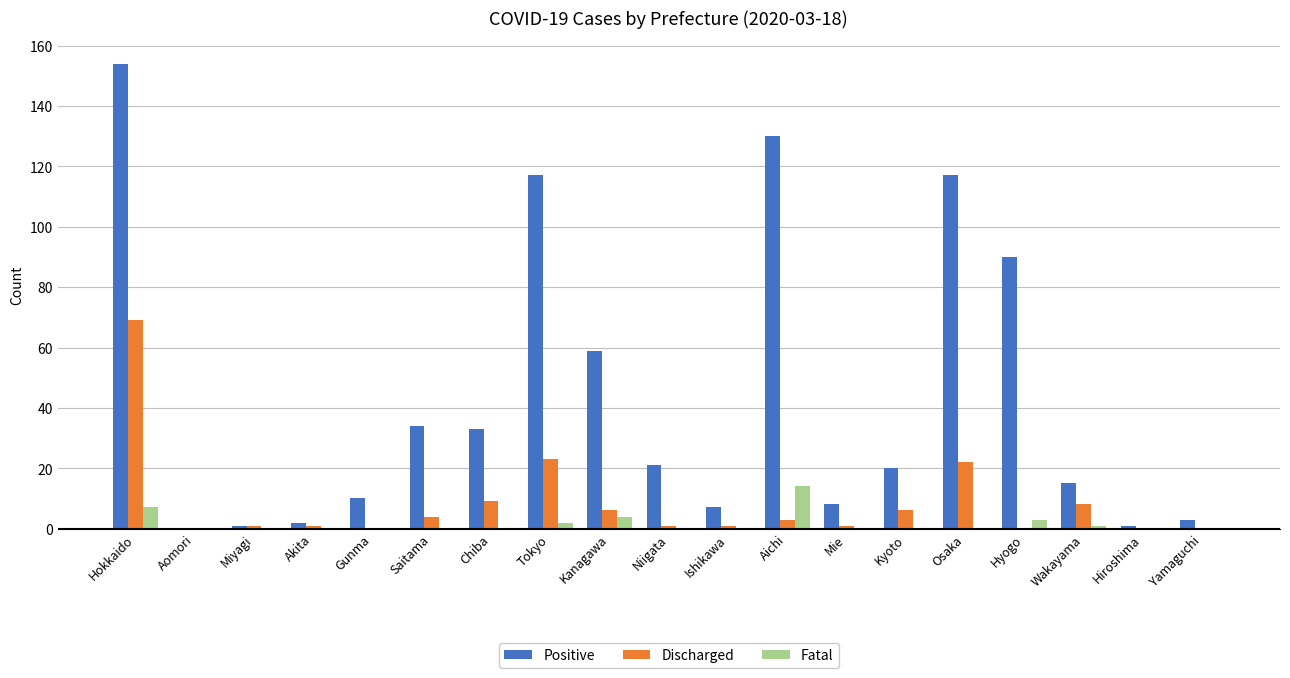

Which series has the widest spread of values?

Positive